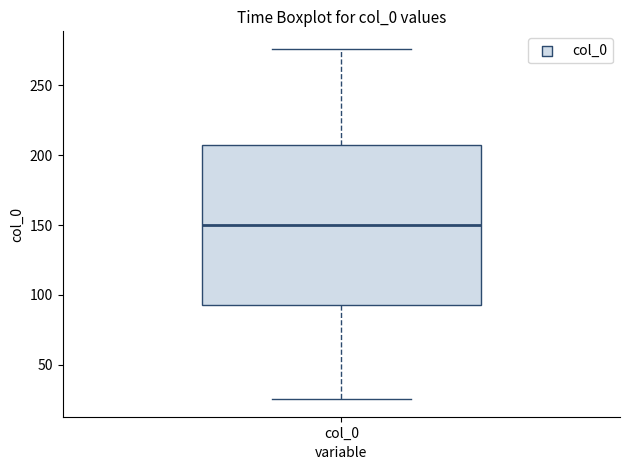

Transcribe this box plot: give where the median line is, the range the box spans, and where the two whiskers end, as read against the y-axis. The values are not printed on the chart, so give them approximately, as read against the axis.

median 150, box 95 to 205, whiskers 25 to 275